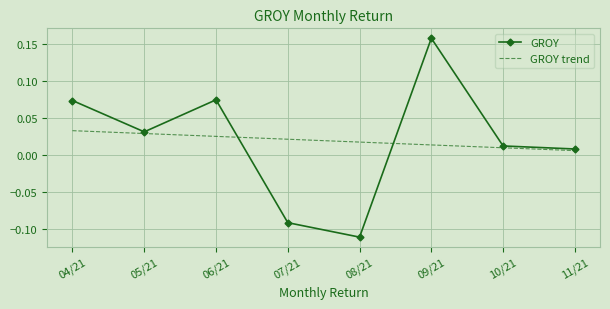

The GROY trend series shows 0.1 at 04/21. True or false?

False